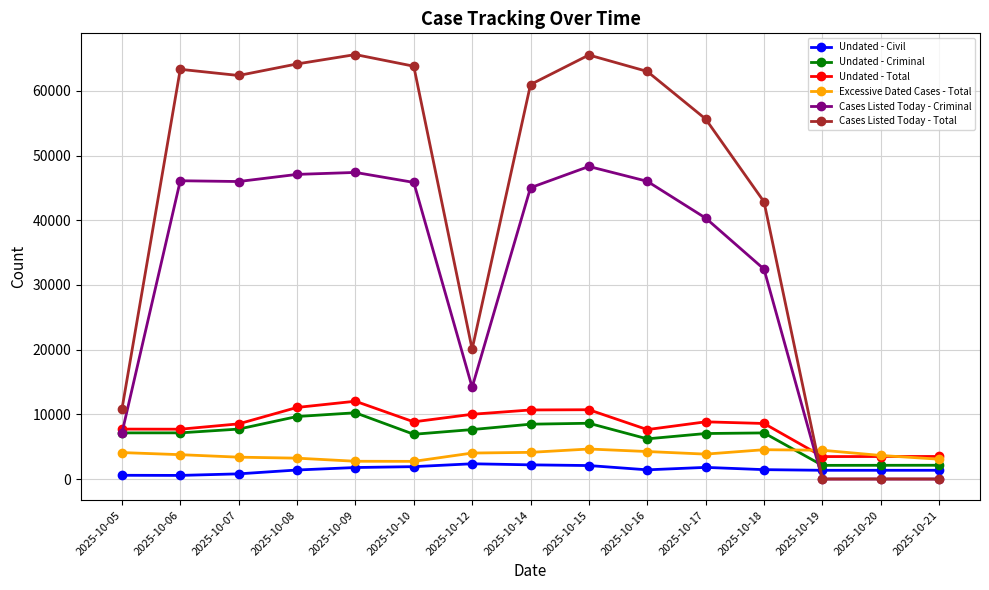

Which series has the largest total across all categories?

Cases Listed Today - Total